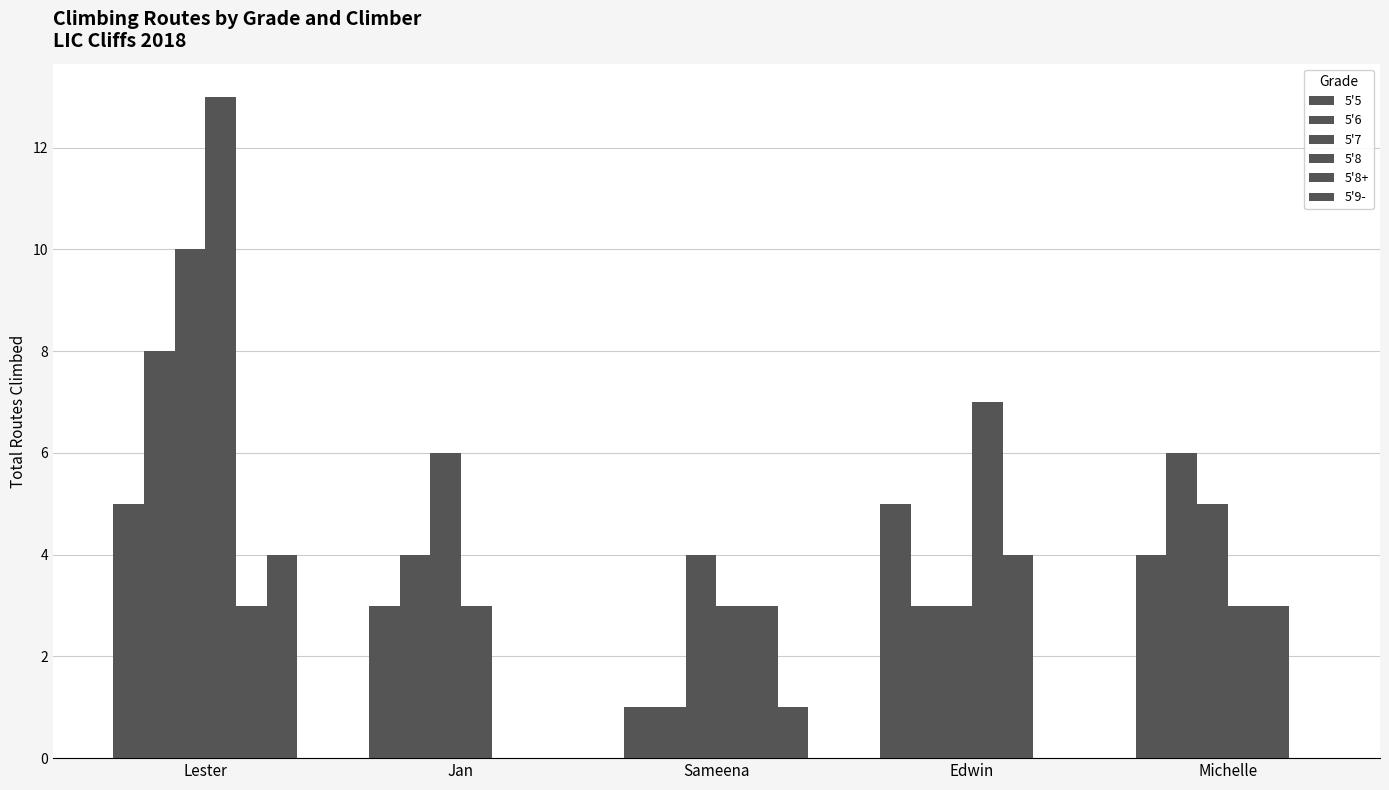

Reading left to right, list all the values displayed in this chart.

5'5: 5	3	1	5	4
5'6: 8	4	1	3	6
5'7: 10	6	4	3	5
5'8: 13	3	3	7	3
5'8+: 3	0	3	4	3
5'9-: 4	0	1	0	0